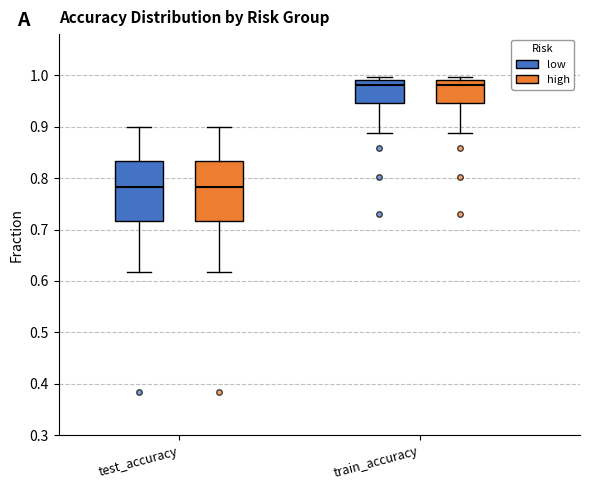

Reading left to right, transcribe this box plot: for each box, give where its median line is, the range the box spans, and where its two whiskers end, as read against the y-axis. The values are not printed on the chart, so give them approximately, as read against the axis.

test_accuracy (low): median 0.78, box 0.72 to 0.83, whiskers 0.62 to 0.90
test_accuracy (high): median 0.78, box 0.72 to 0.83, whiskers 0.62 to 0.90
train_accuracy (low): median 0.98, box 0.95 to 0.99, whiskers 0.89 to 1.00
train_accuracy (high): median 0.98, box 0.95 to 0.99, whiskers 0.89 to 1.00